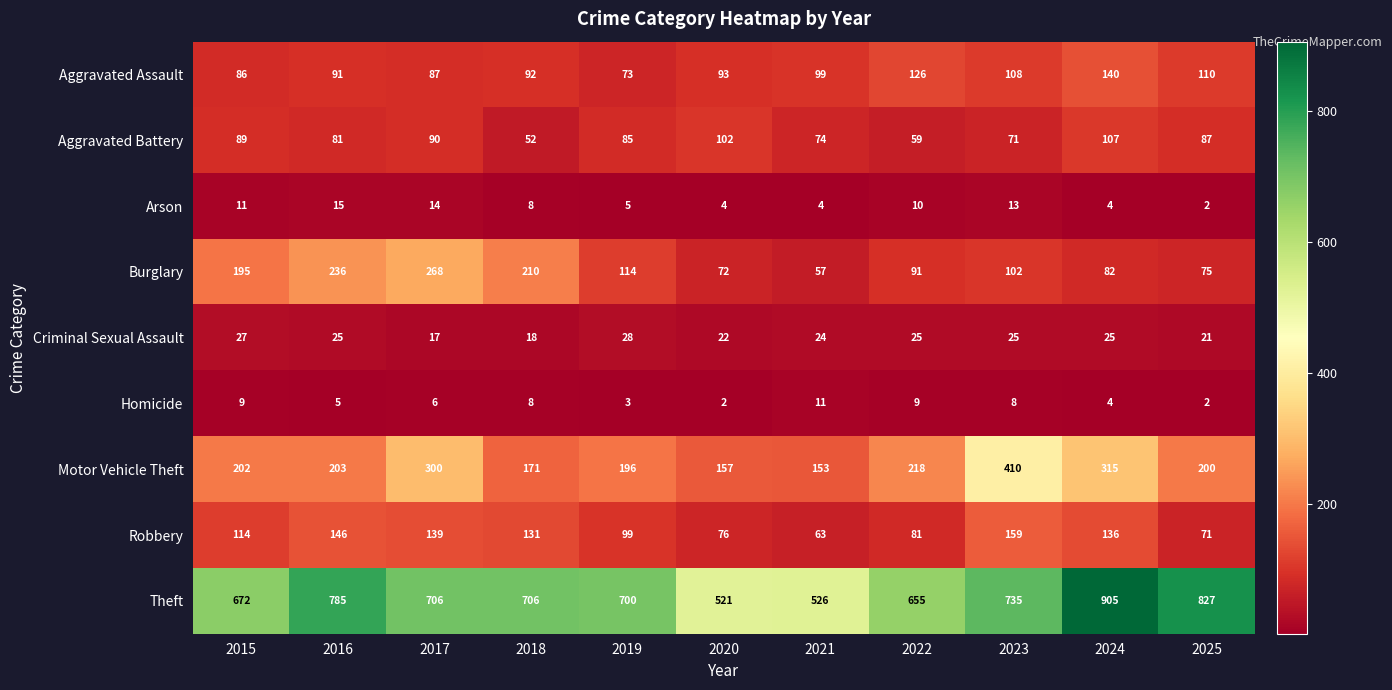

Which series changed the most between 2020 and 2023?

Motor Vehicle Theft